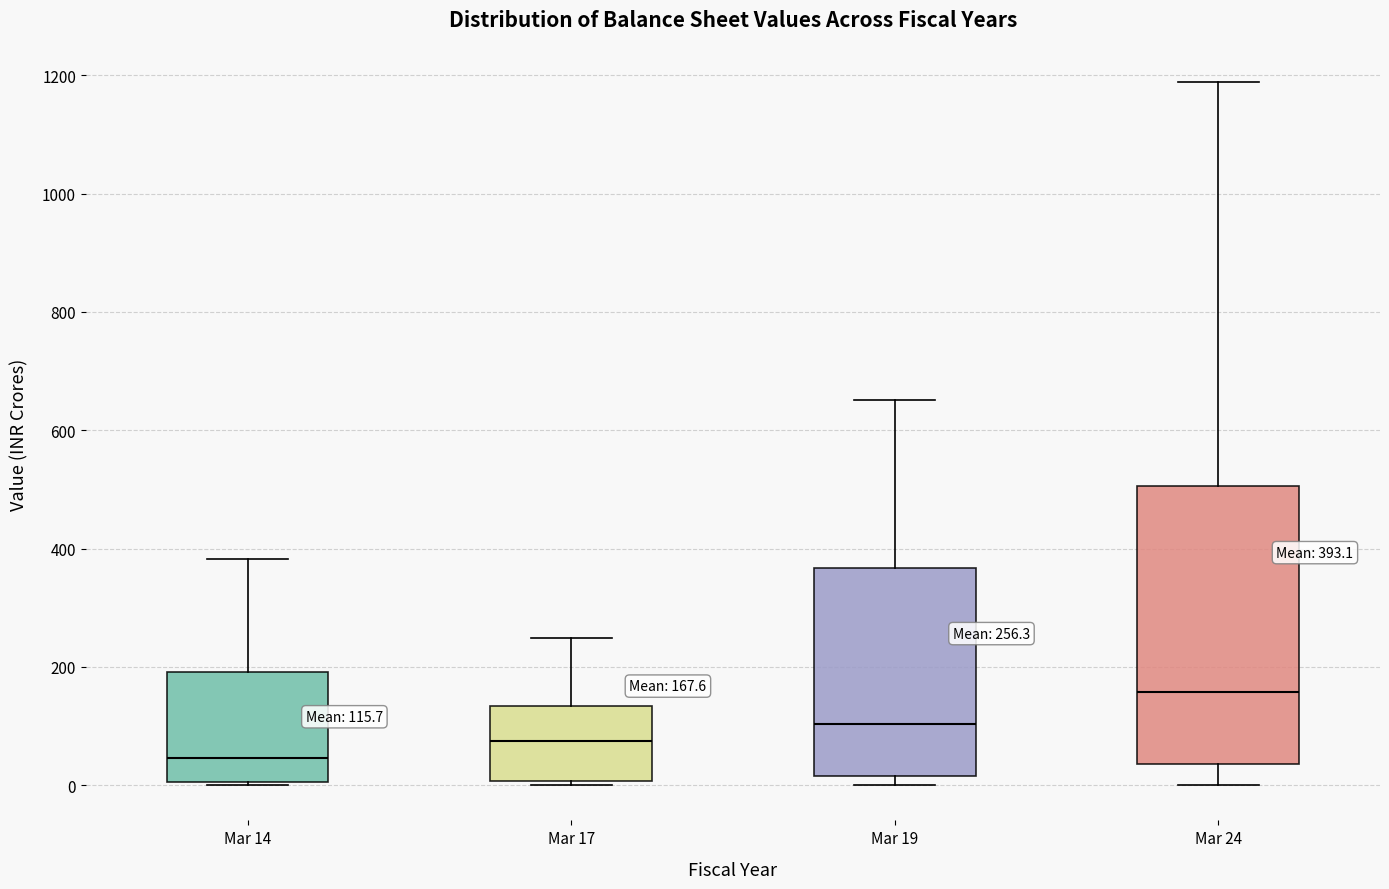

Which box's median line is the highest?

Mar 24